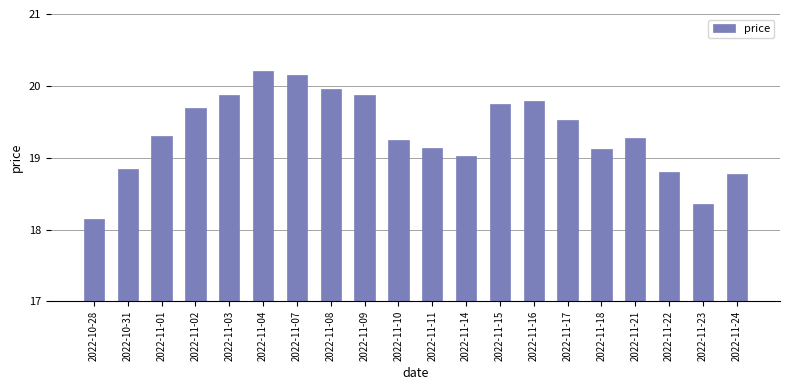

What is the label of the 12th bar from the left?

2022-11-14